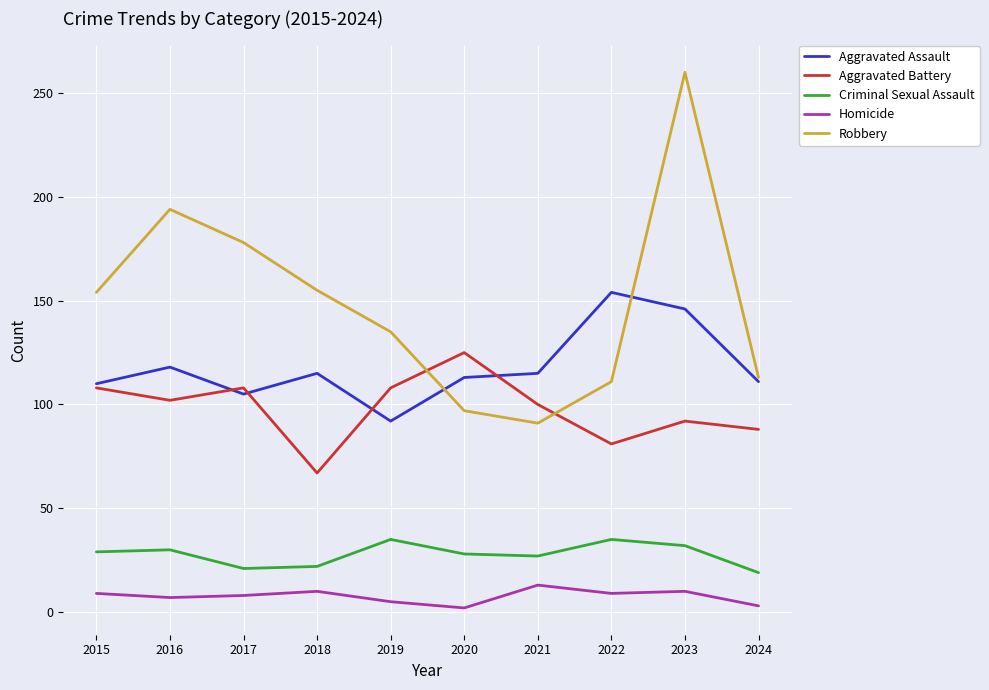

True or false: Homicide and Robbery intersect in this chart.

False